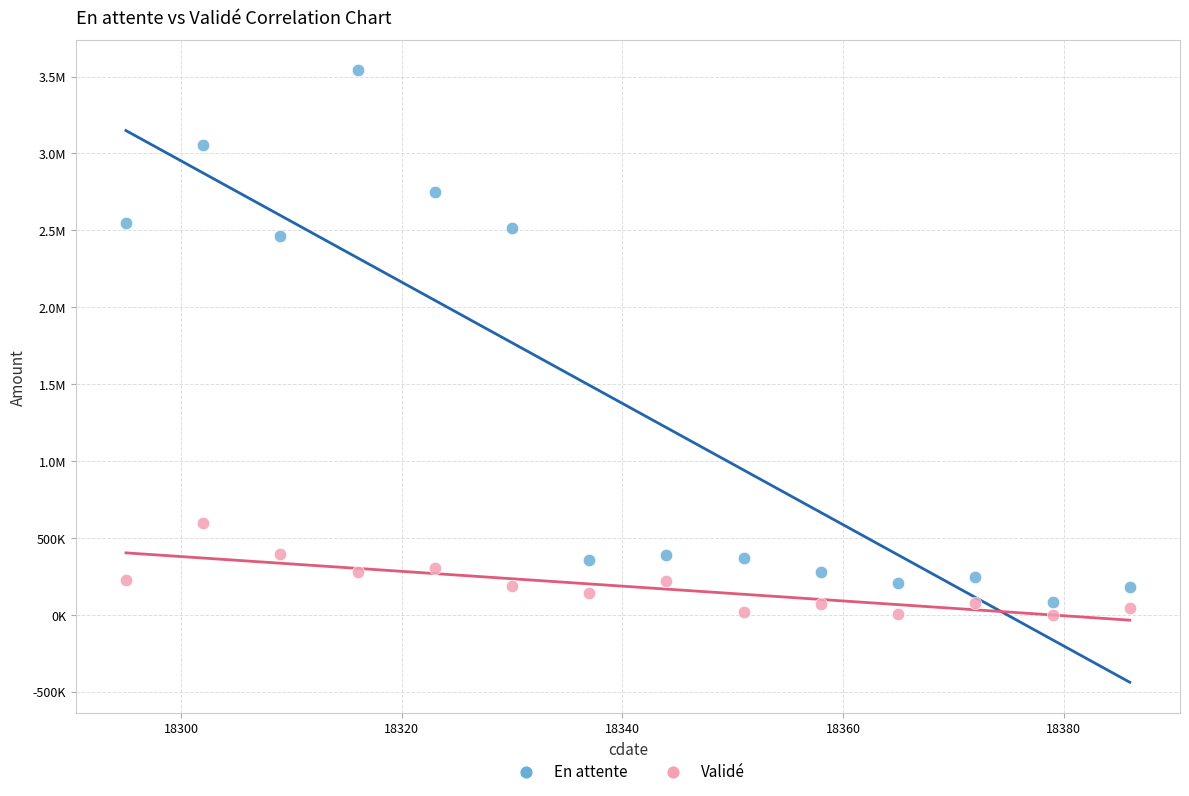

What are all the series names shown in the legend?

En attente, Validé